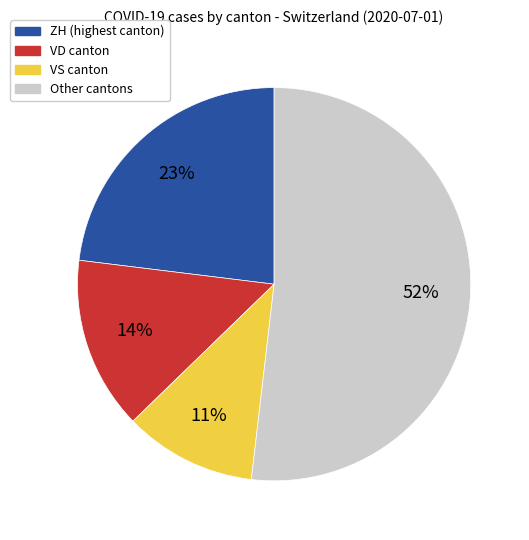

Is there a majority slice in this chart?

Yes